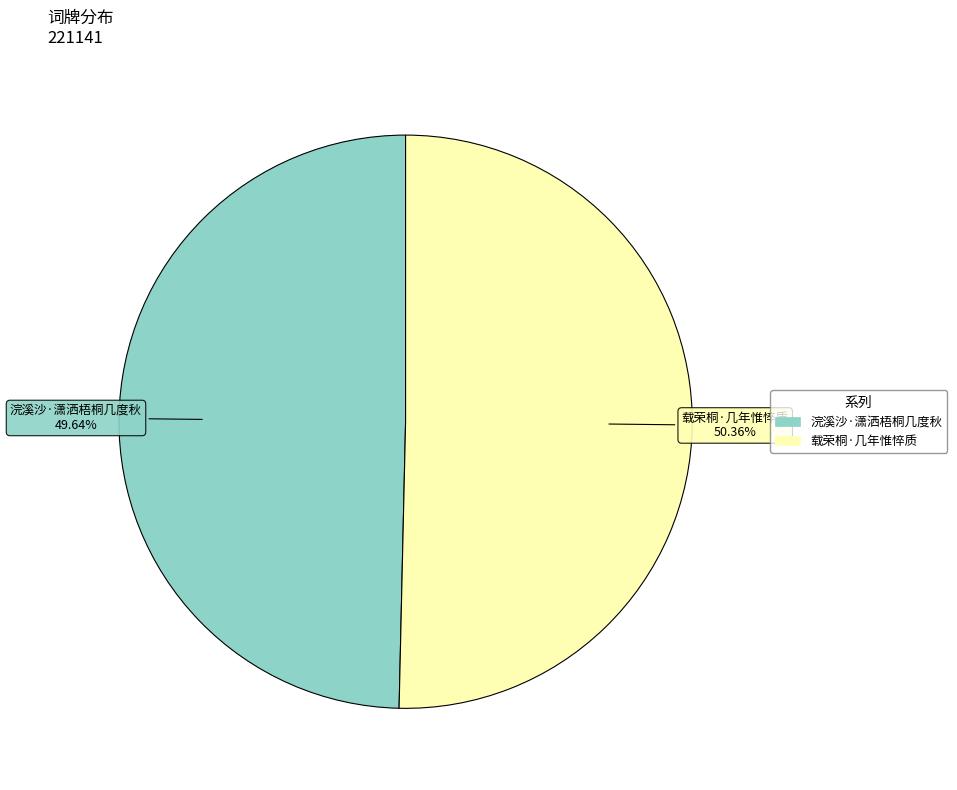

Is there a majority slice in this chart?

Yes